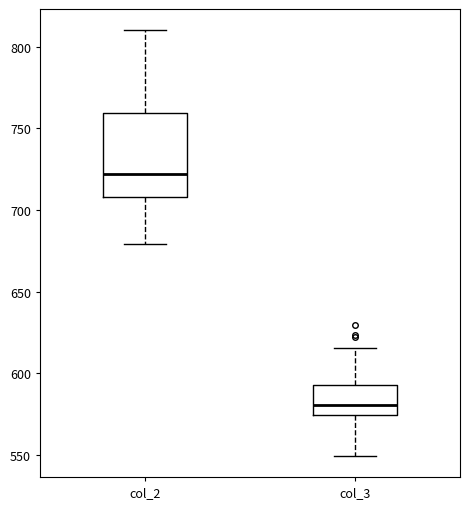

Reading left to right, read every box against the y-axis: the position of its median line, the range the box covers, and the ends of its whiskers. The values are not printed on the chart, so give them approximately, as read against the axis.

col_2: median 720, box 710 to 760, whiskers 680 to 810
col_3: median 580, box 575 to 595, whiskers 550 to 615